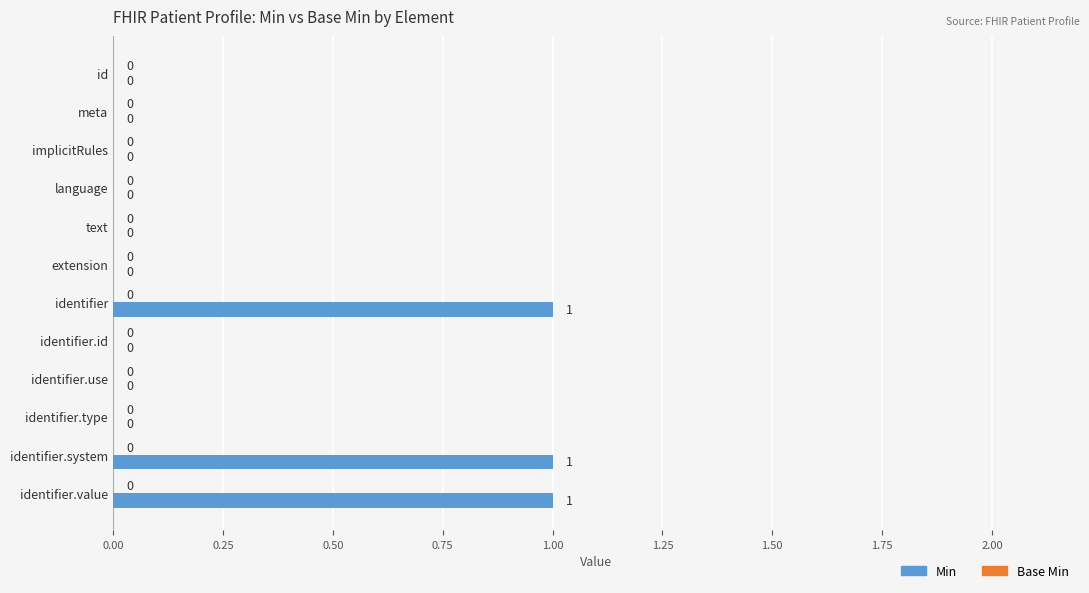

What is the change in value from identifier.use to identifier.system?

+1